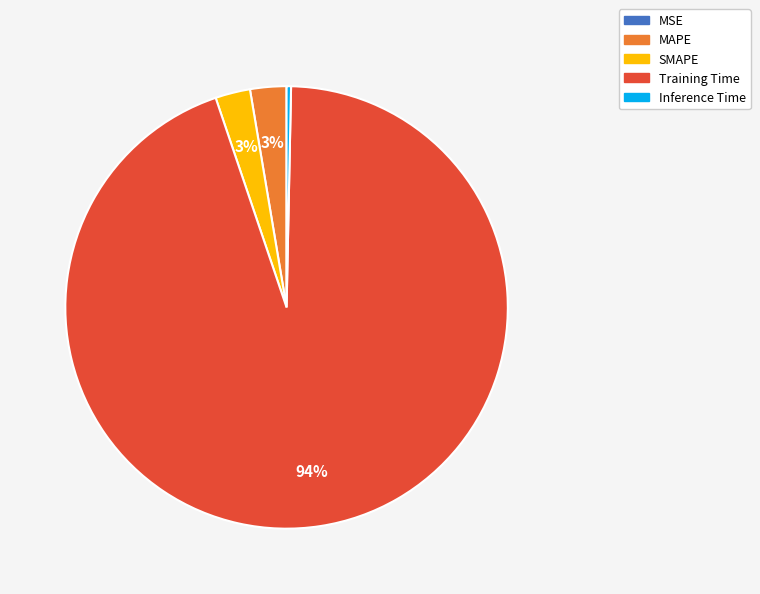

Do Training Time and SMAPE together represent more than half of the pie?

Yes